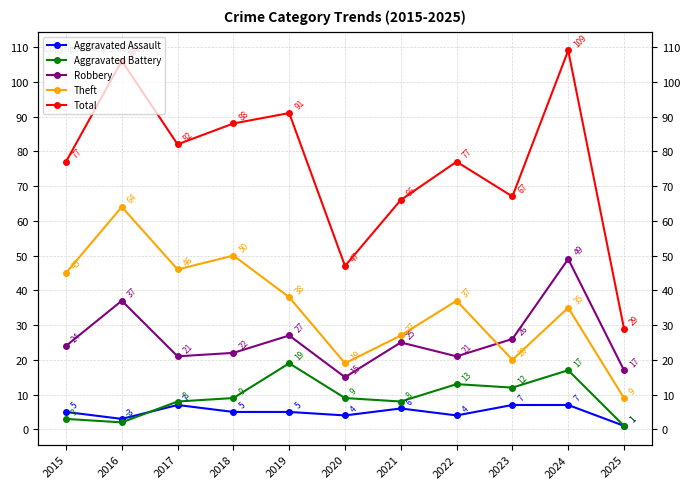

How many data points does each series have?

11